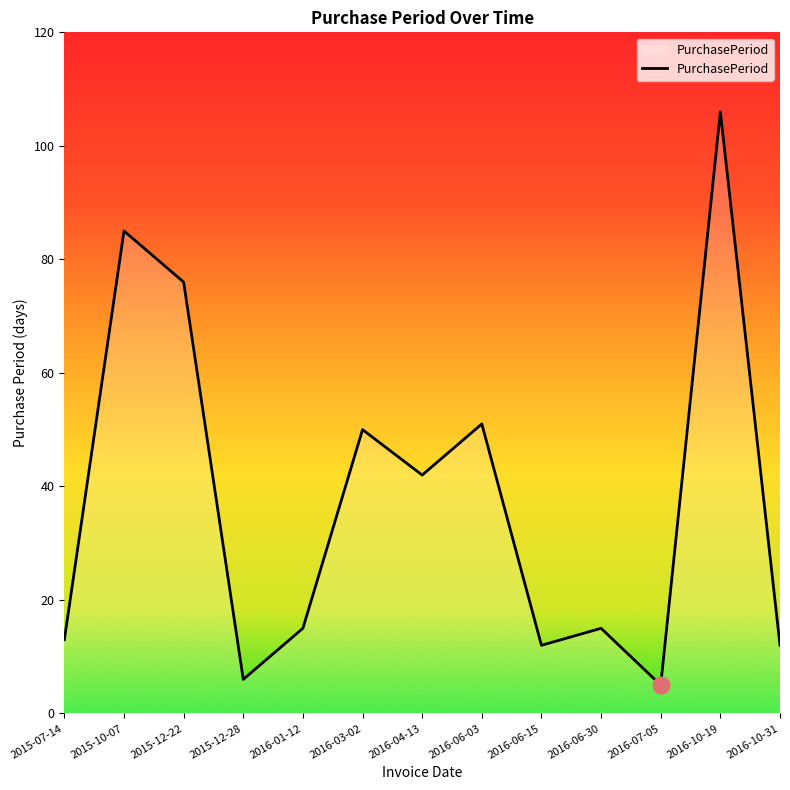

Reading left to right, transcribe all the data shown in this chart.

2015-07-14=13	2015-10-07=85	2015-12-22=76	2015-12-28=6	2016-01-12=15	2016-03-02=50	2016-04-13=42	2016-06-03=51	2016-06-15=12	2016-06-30=15	2016-07-05=5	2016-10-19=106	2016-10-31=12